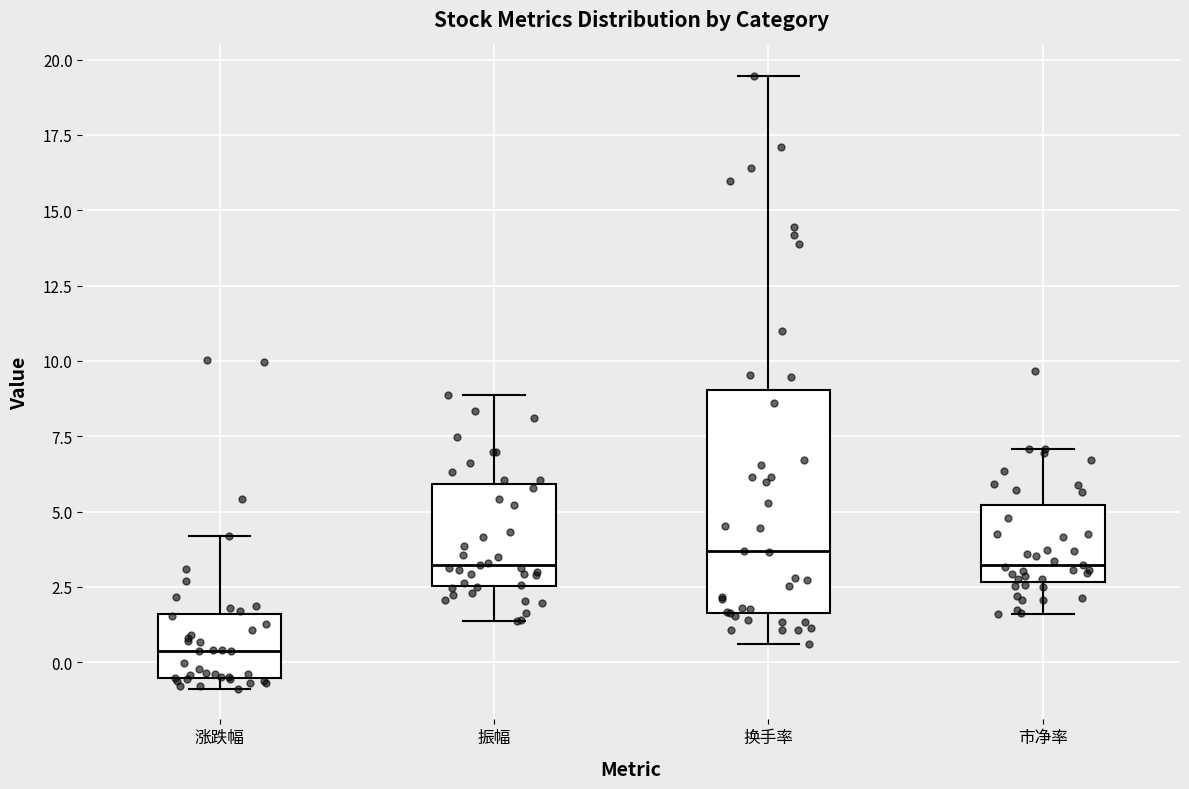

Where does the upper whisker of the box for 市净率 end on the y-axis? The values are not printed on the chart, so give them approximately, as read against the axis.

7.0